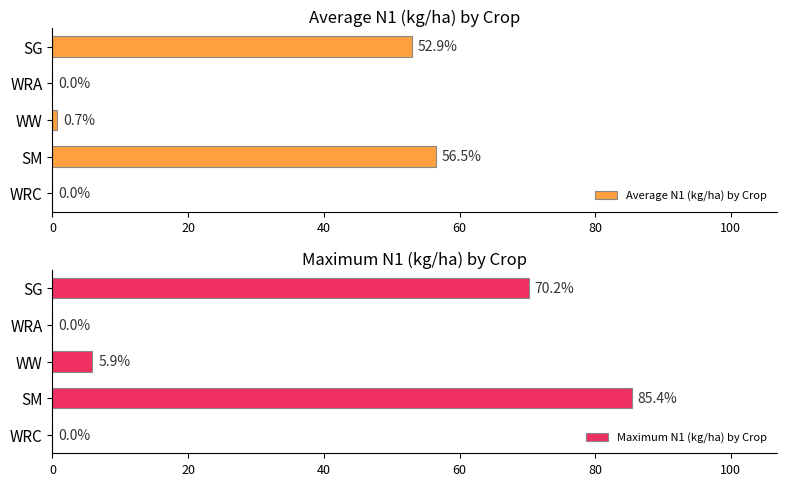

At which label is Average N1 (kg/ha) by Crop closest to 28?

SG